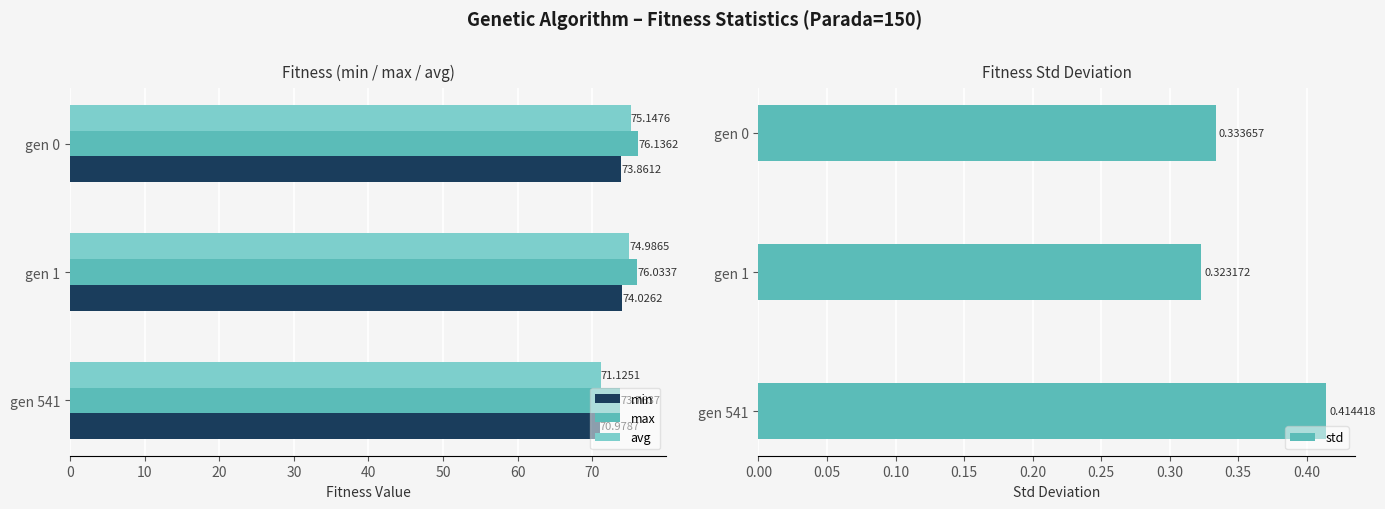

What is the difference between the second highest and minimum values in the min series?

2.9